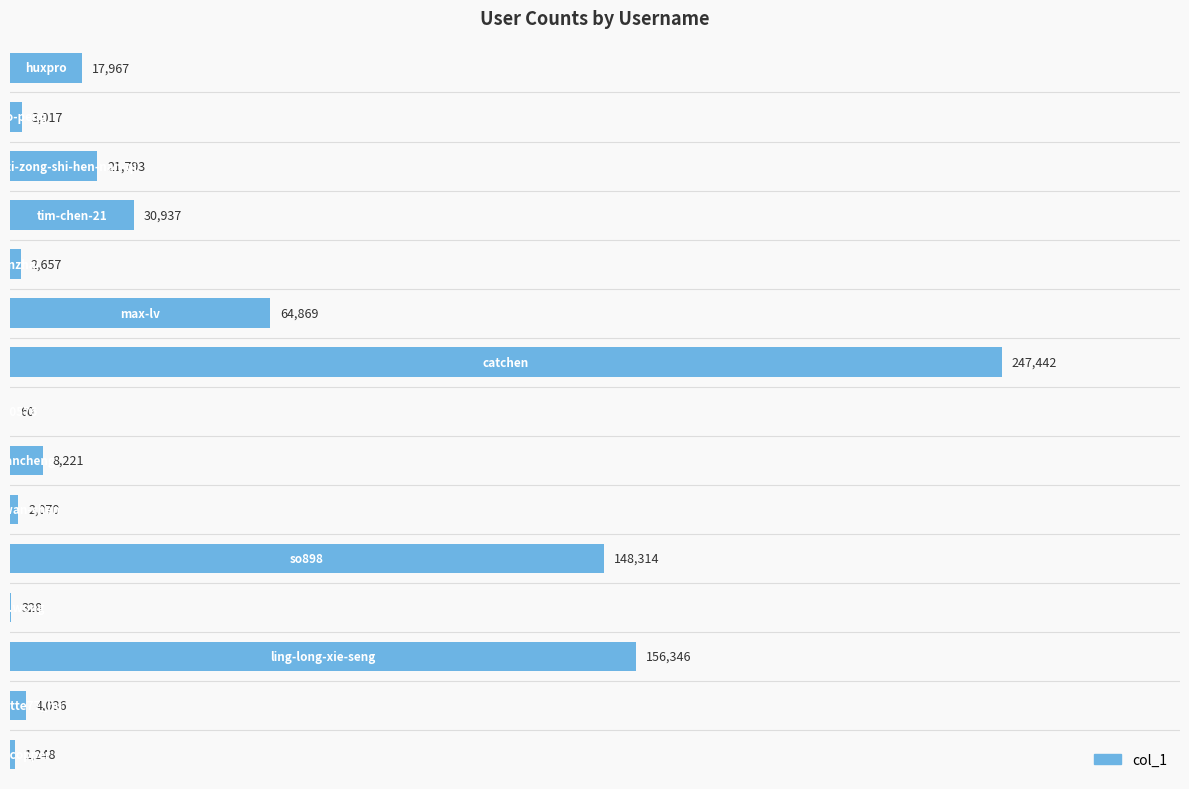

What is the sum of all values?

709305